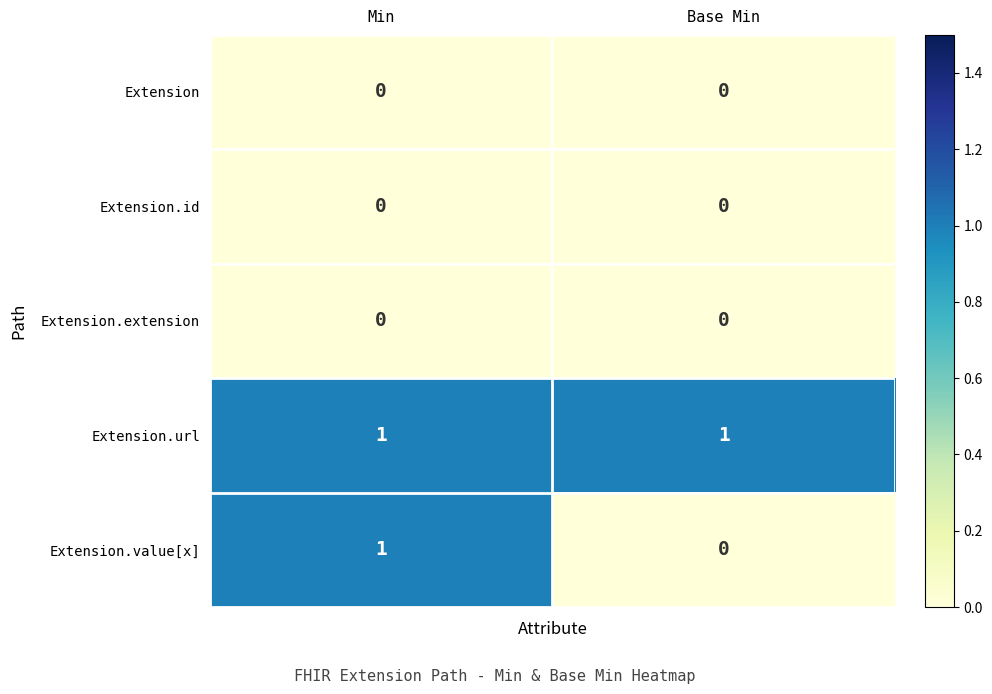

At which category is the sum across all series the highest?

Min